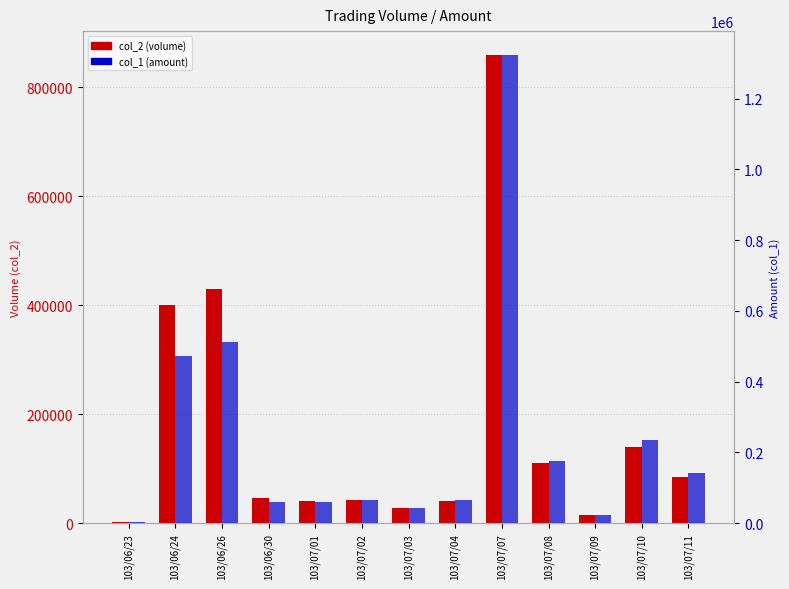

The col_2 (volume) series shows 2000 at 103/06/23. True or false?

True